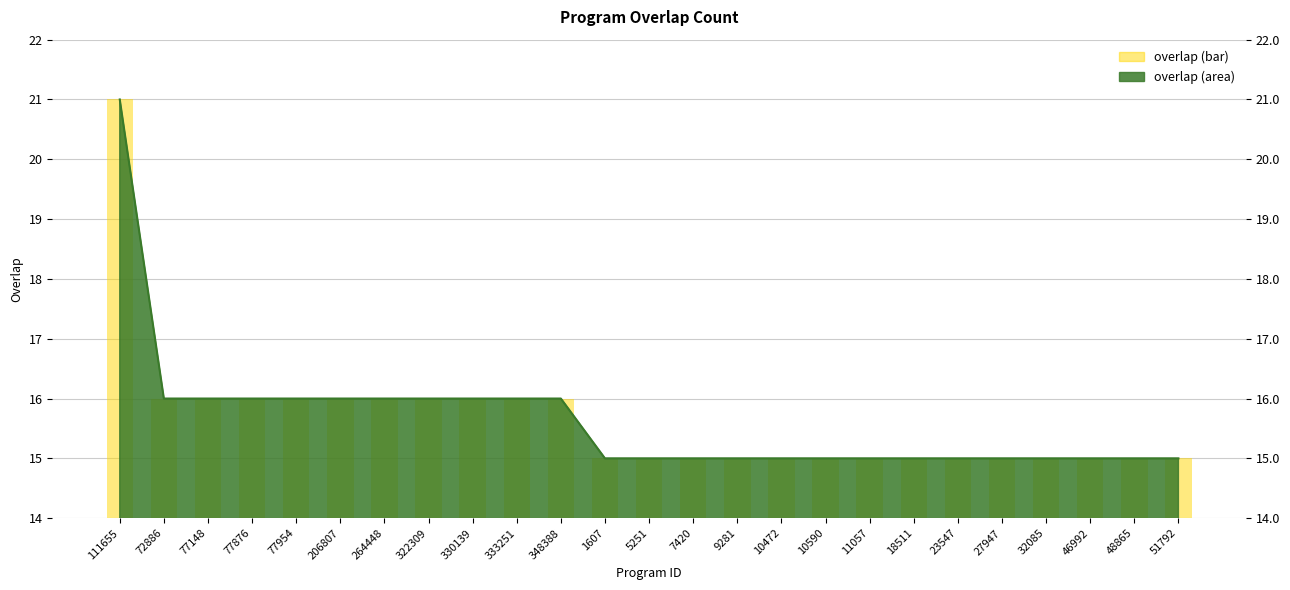

Reading left to right, transcribe all the data shown in this chart.

21	16	16	16	16	16	16	16	16	16	16	15	15	15	15	15	15	15	15	15	15	15	15	15	15